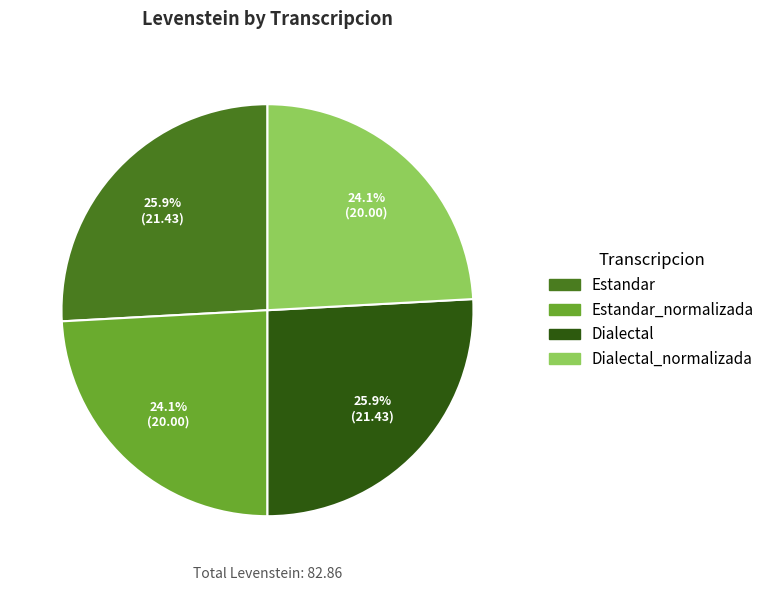

To the nearest percent, what portion does Dialectal_normalizada represent?

24%